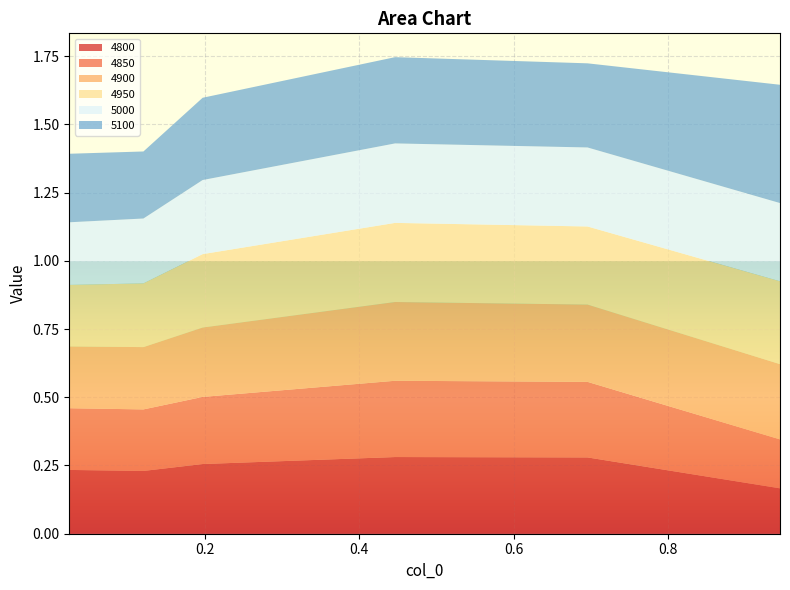

Reading right to left, what are all the values shown in this chart?

4800: 0.9452054794520548=0.2	0.6958904109589041=0.3	0.4465753424657534=0.3	0.1972602739726027=0.3	0.1205479452054795=0.2	0.02465753424657534=0.2
4850: 0.9452054794520548=0.2	0.6958904109589041=0.3	0.4465753424657534=0.3	0.1972602739726027=0.2	0.1205479452054795=0.2	0.02465753424657534=0.2
4900: 0.9452054794520548=0.3	0.6958904109589041=0.3	0.4465753424657534=0.3	0.1972602739726027=0.3	0.1205479452054795=0.2	0.02465753424657534=0.2
4950: 0.9452054794520548=0.3	0.6958904109589041=0.3	0.4465753424657534=0.3	0.1972602739726027=0.3	0.1205479452054795=0.2	0.02465753424657534=0.2
5000: 0.9452054794520548=0.3	0.6958904109589041=0.3	0.4465753424657534=0.3	0.1972602739726027=0.3	0.1205479452054795=0.2	0.02465753424657534=0.2
5100: 0.9452054794520548=0.4	0.6958904109589041=0.3	0.4465753424657534=0.3	0.1972602739726027=0.3	0.1205479452054795=0.2	0.02465753424657534=0.3